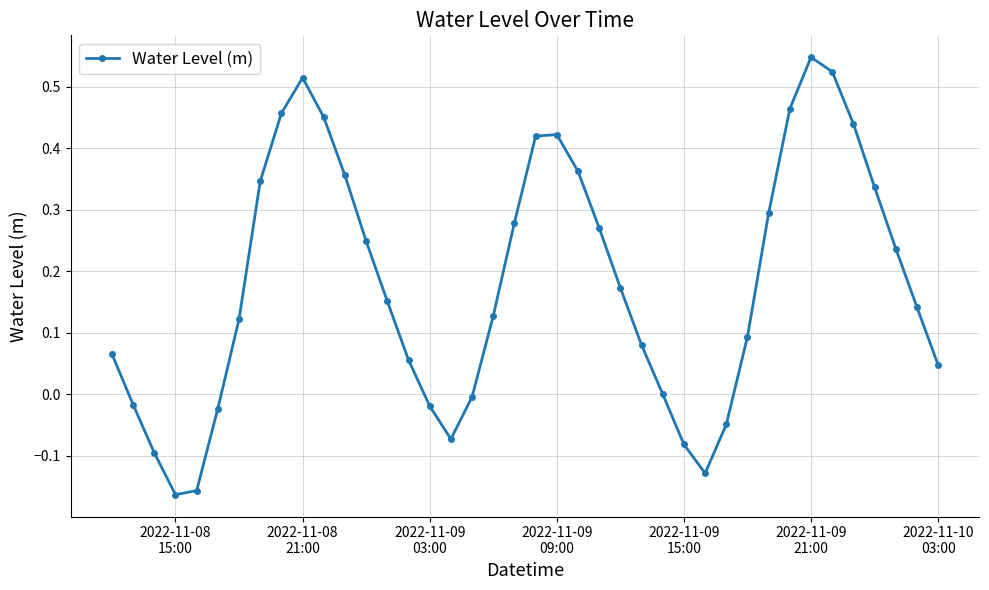

What is the difference between the maximum and minimum values?

0.7